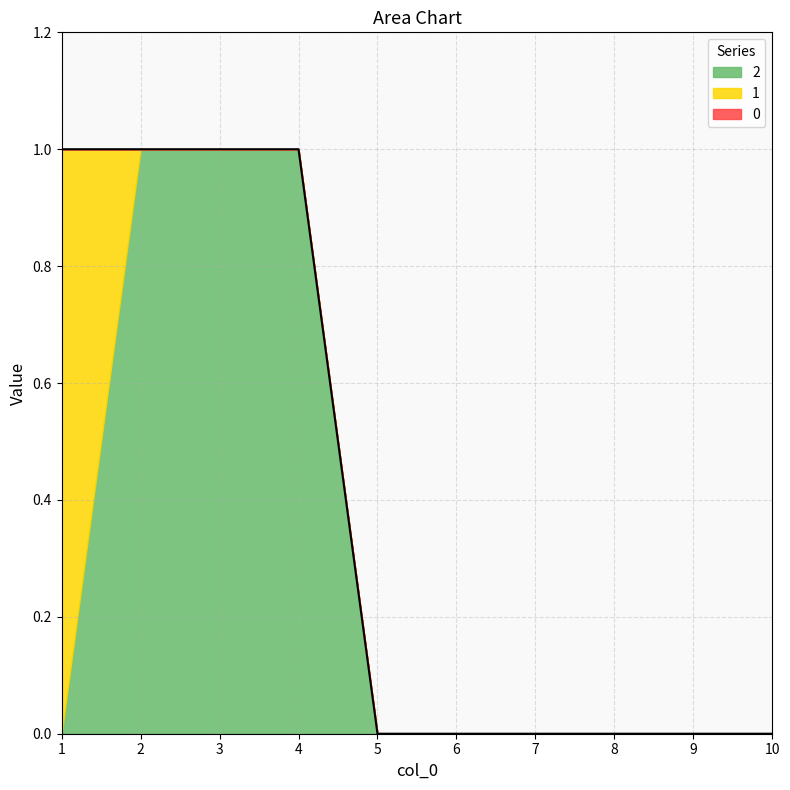

True or false: 0 and 1 intersect in this chart.

False